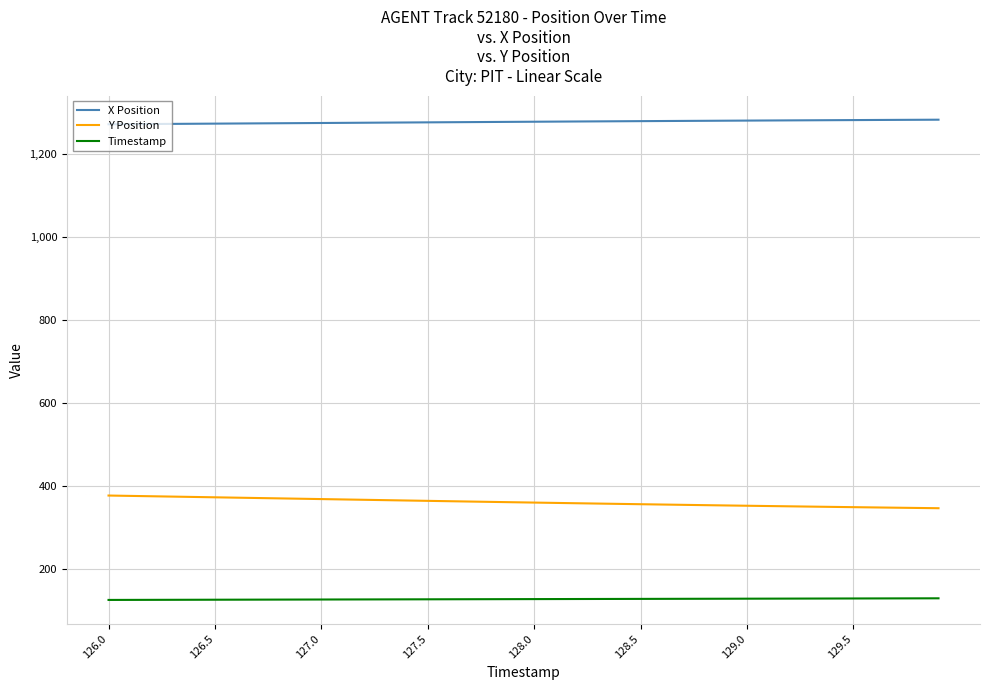

Which series has the largest total across all categories?

X Position